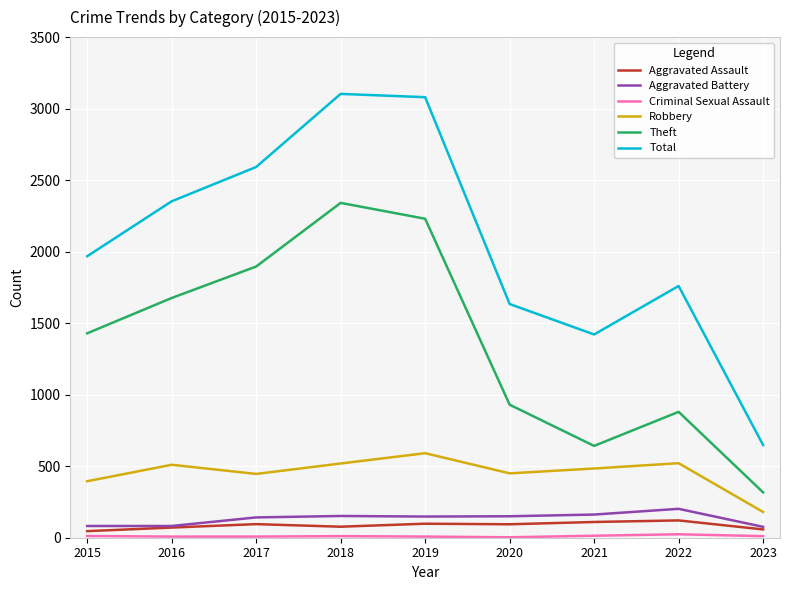

True or false: Aggravated Assault and Robbery cross at least once.

False